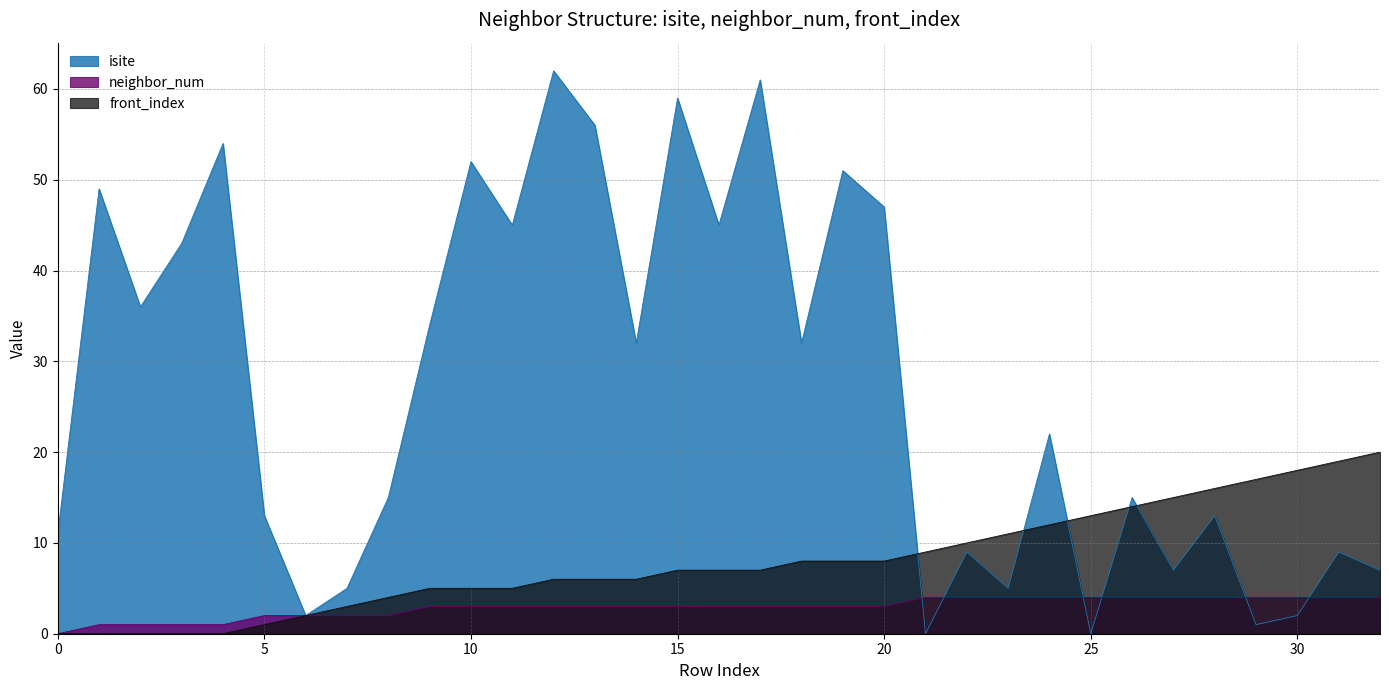

What is the average value of the front_index series?

8